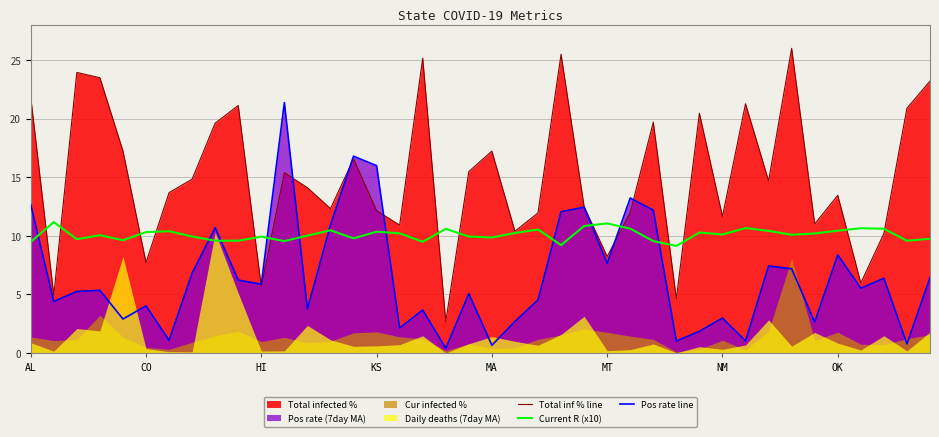

Read the Total inf % line value at 34.

11.0